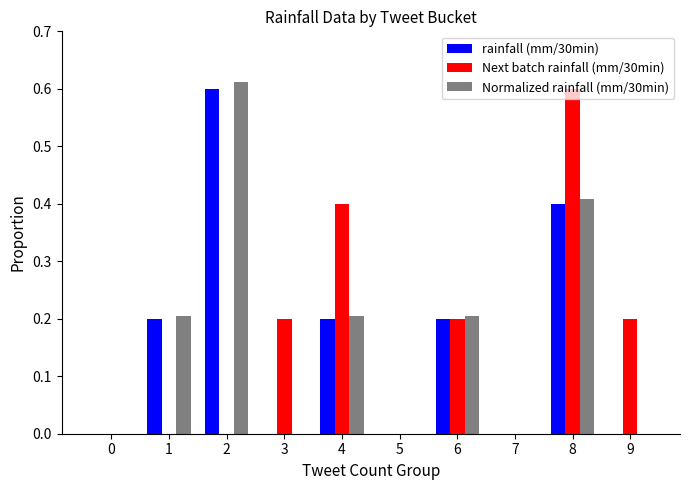

What is the sum of all rainfall (mm/30min) values?

1.6